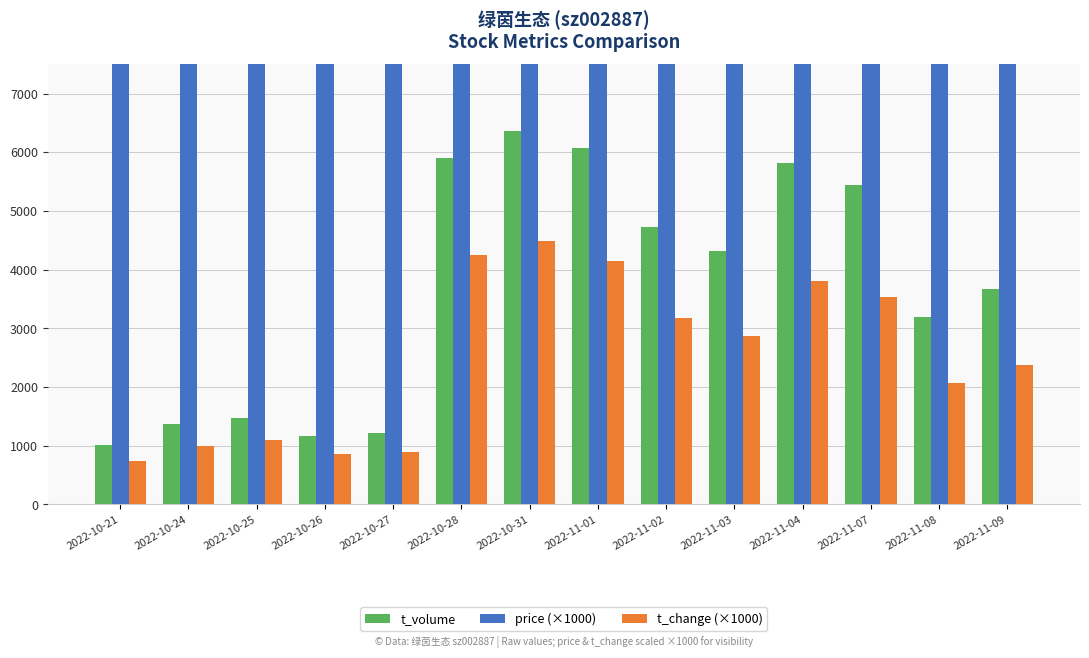

How many data points in price (×1000) are less than 8980?

7